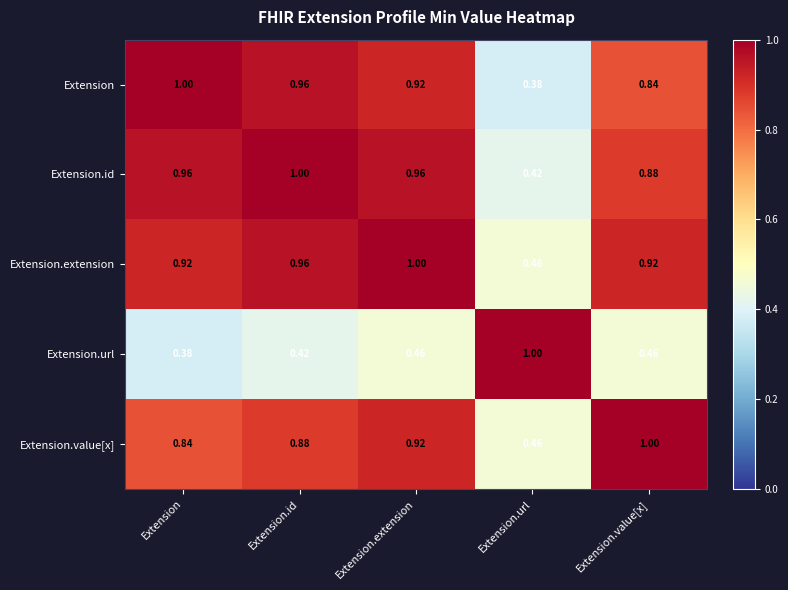

Which category has the lowest value in the Extension.value[x] series?

Extension.url